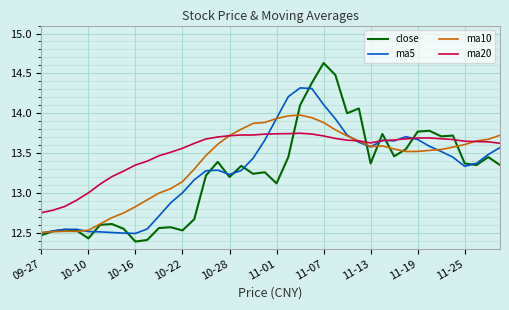

Which series has the largest total across all categories?

ma20